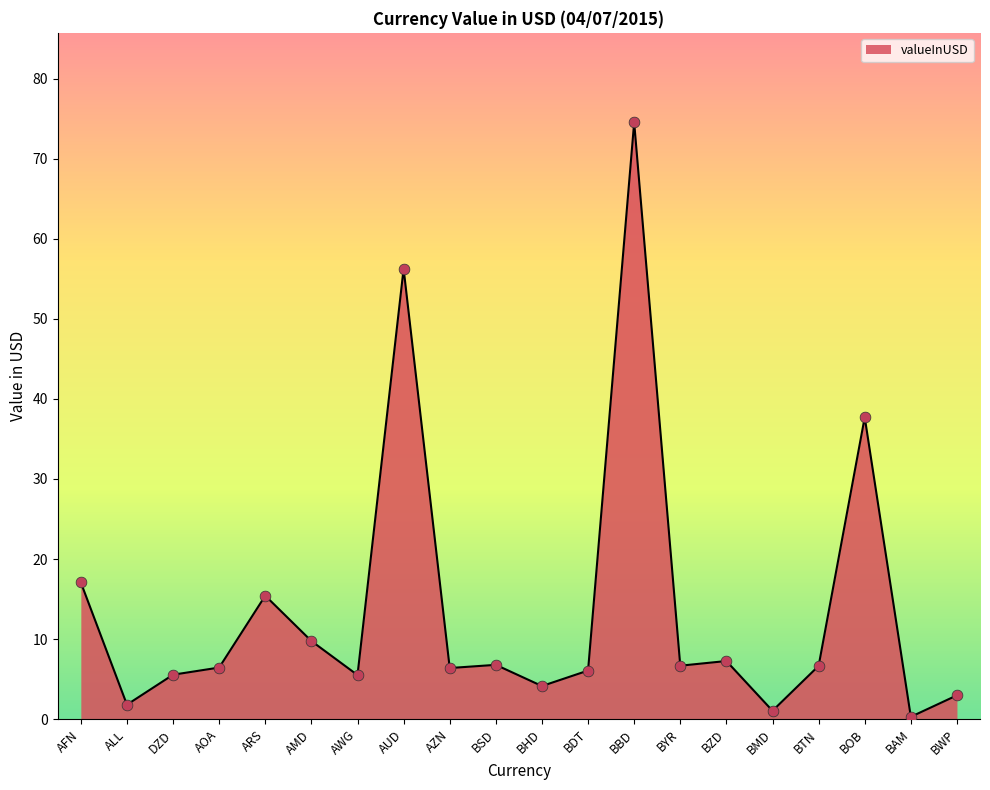

What is the ratio of the value at BTN to the value at BHD?

1.6